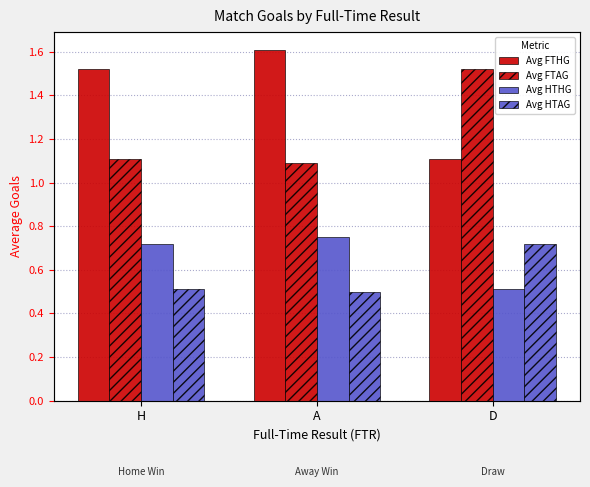

Is it true that Avg FTHG equals 0.3 at D?

False